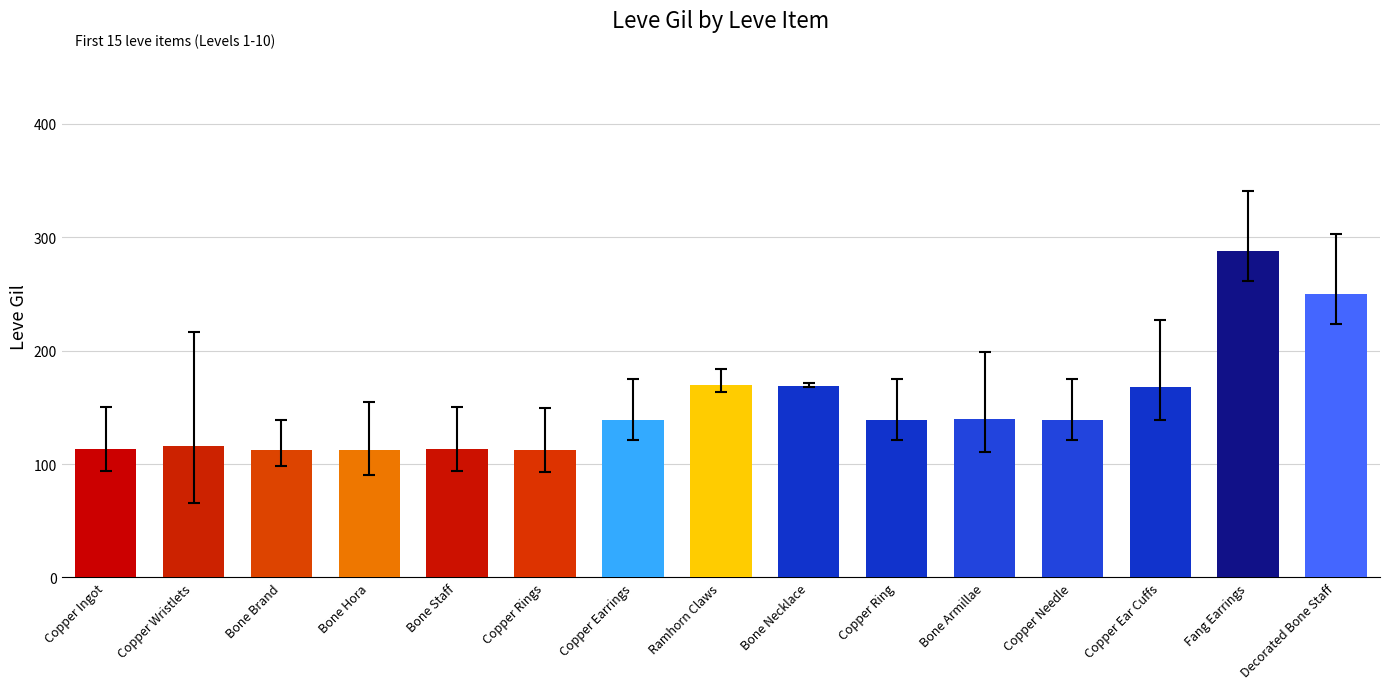

Between Ramhorn Claws and Fang Earrings, which is larger?

Fang Earrings